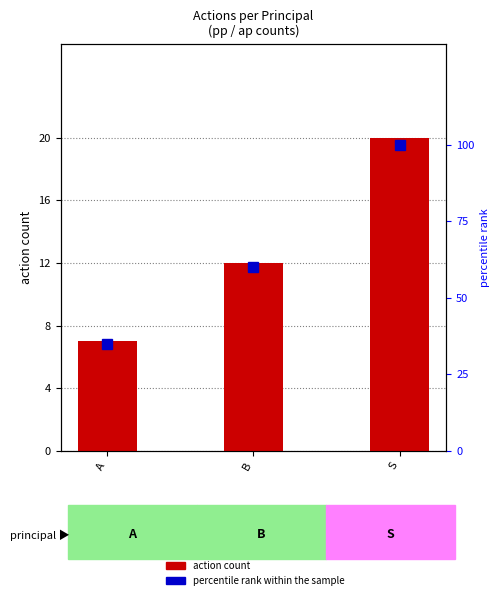

What is the sum of the action count values at S and A?

27